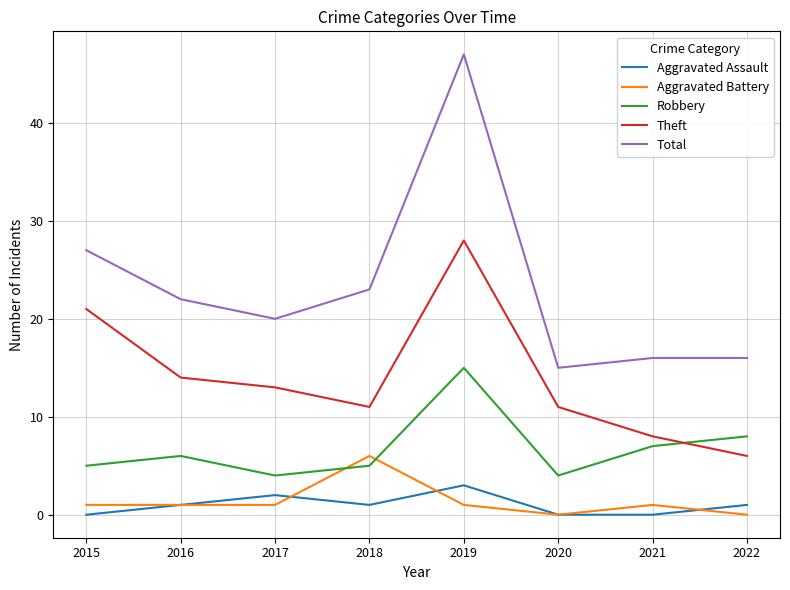

Is the value of Theft at 2017 greater than the value of Aggravated Assault at 2020?

Yes